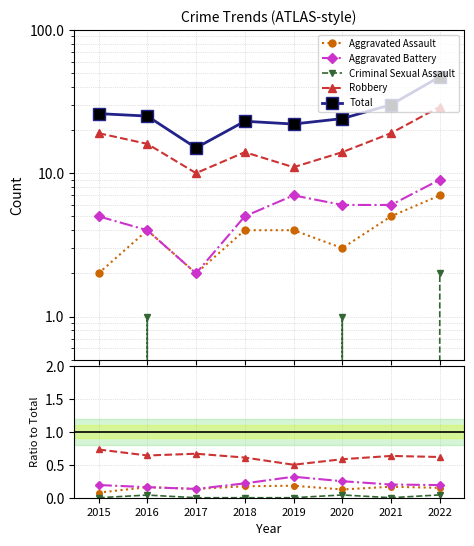

At how many categories does at least one series exceed 7?

8